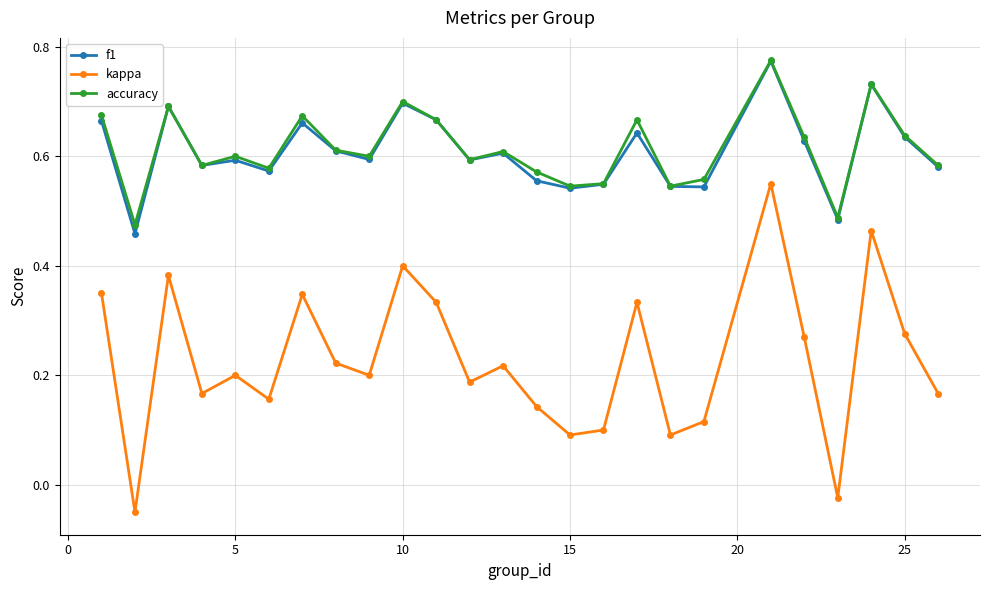

At how many categories does at least one series exceed 0?

25